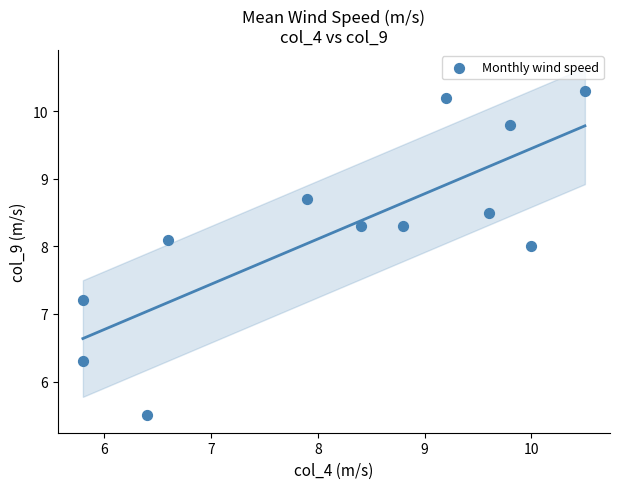

What is the average X value?

8.2